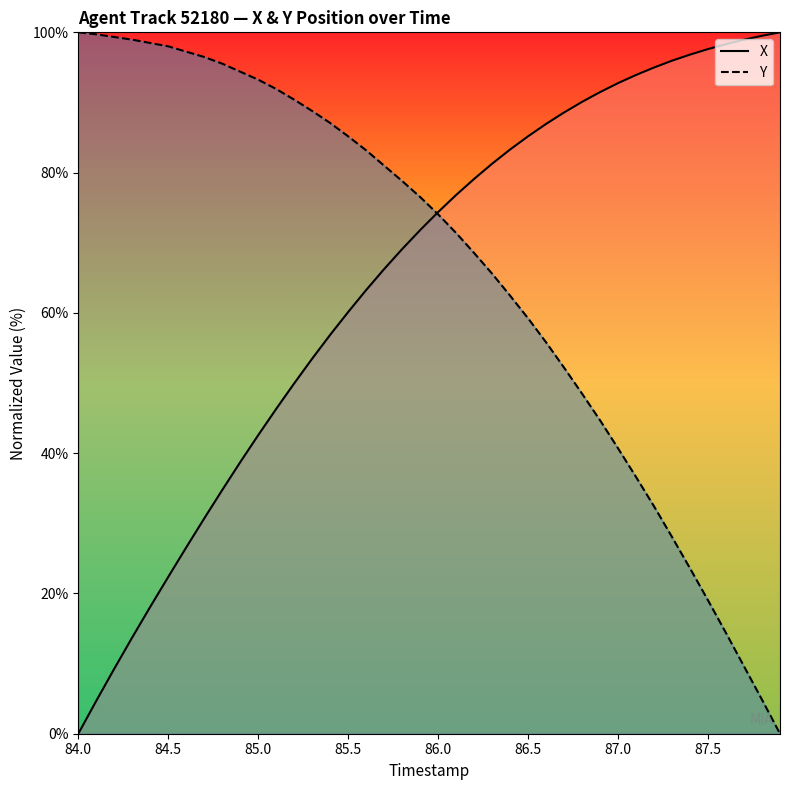

How many lines are shown in the chart?

2